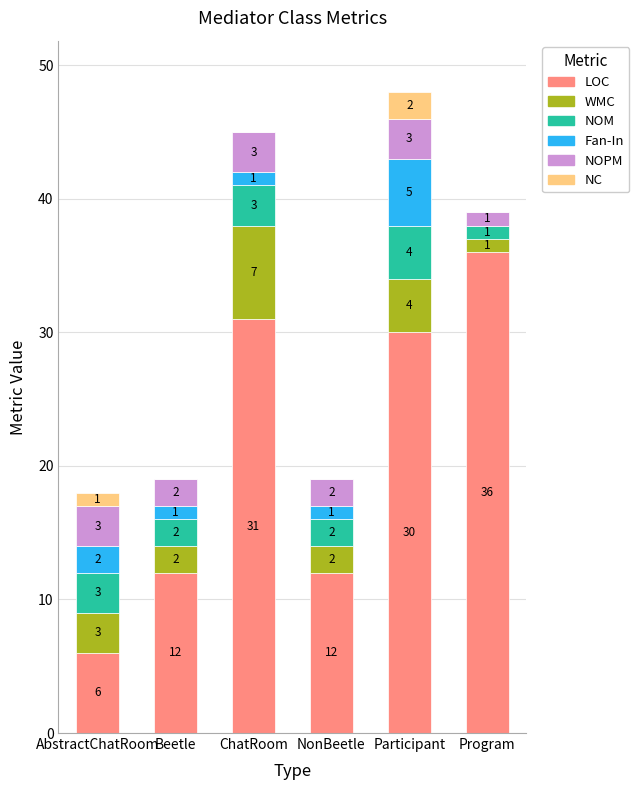

Are the bars grouped side by side (vs. stacked)?

No